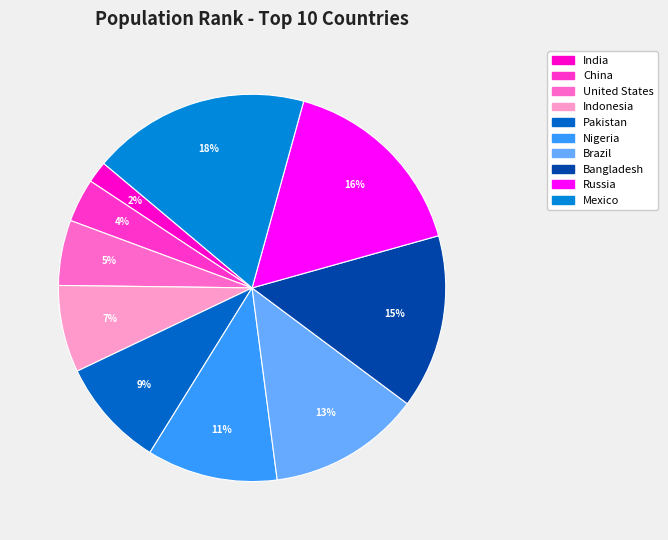

How many slices are in this pie chart?

10